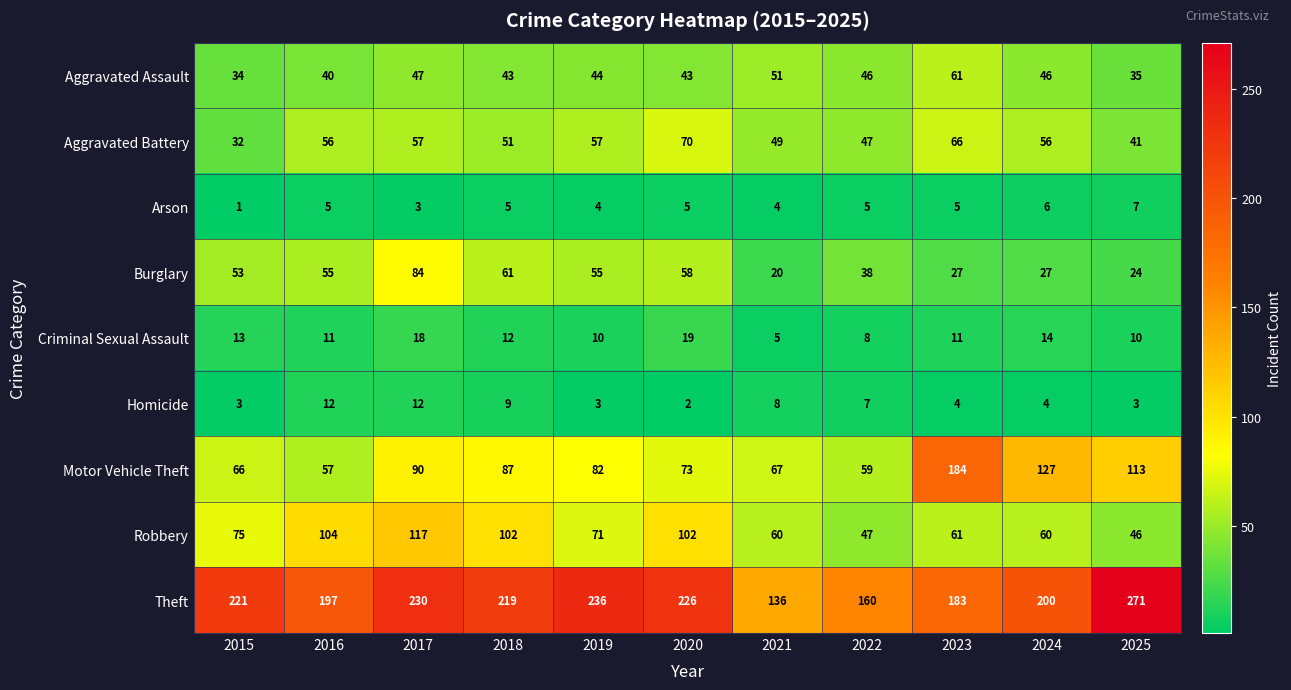

What is the difference between the second highest and second lowest values in the Criminal Sexual Assault series?

10